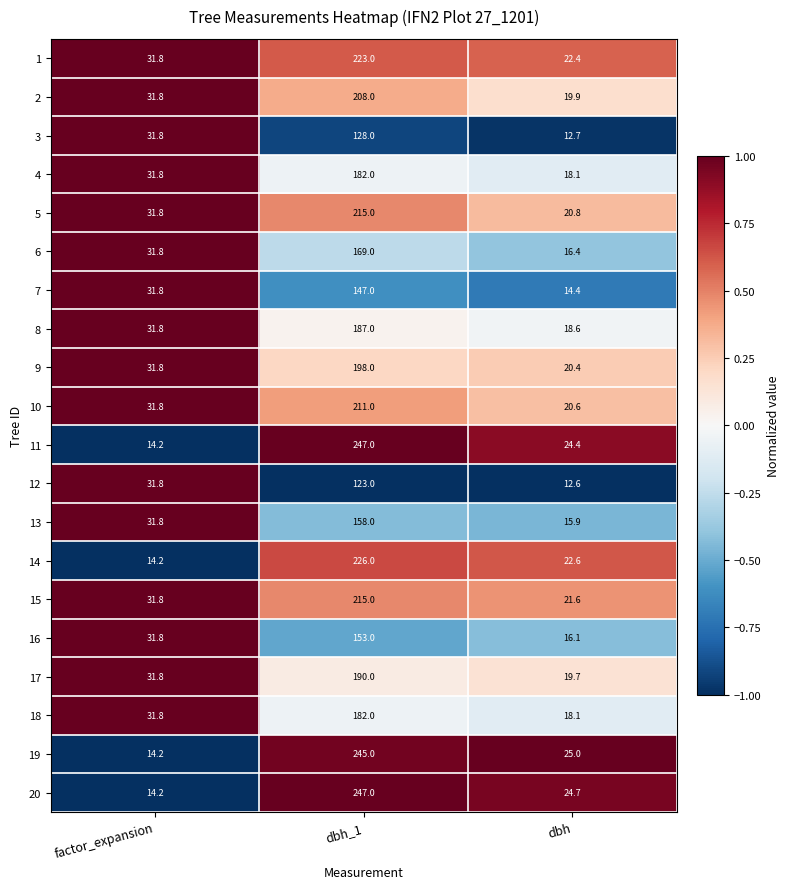

Between factor_expansion and dbh, which series saw the biggest shift?

12